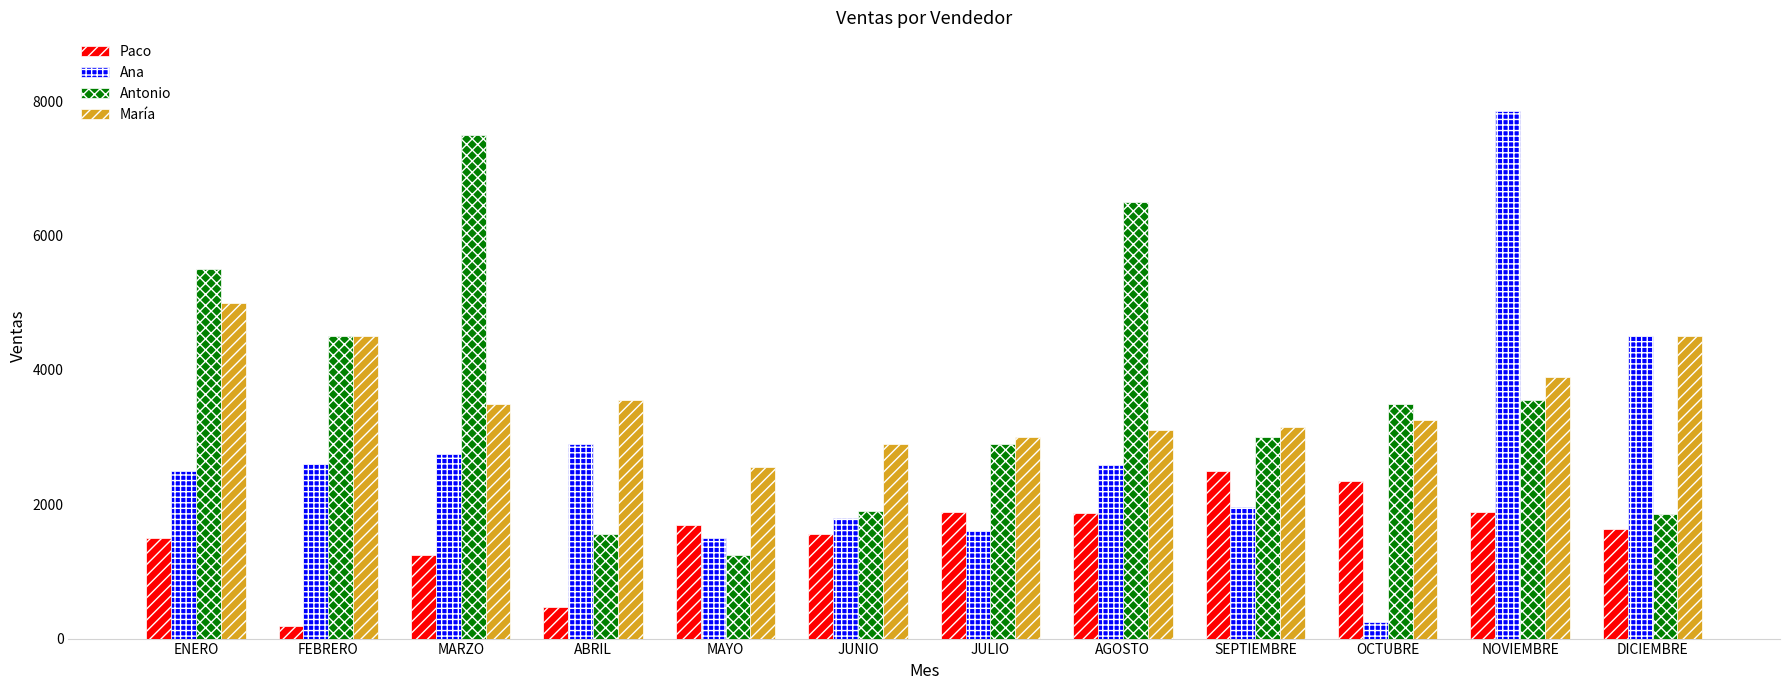

What is the difference between the second highest and minimum values in the Paco series?

2165